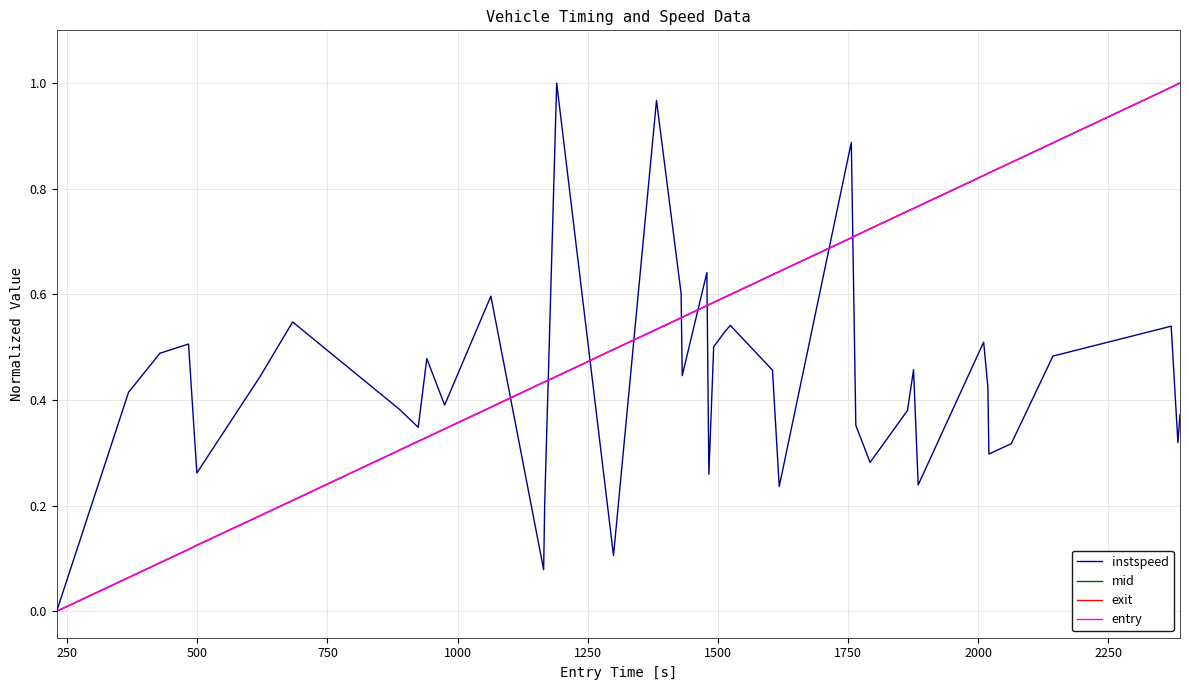

What is the sum of all exit values?

21.8